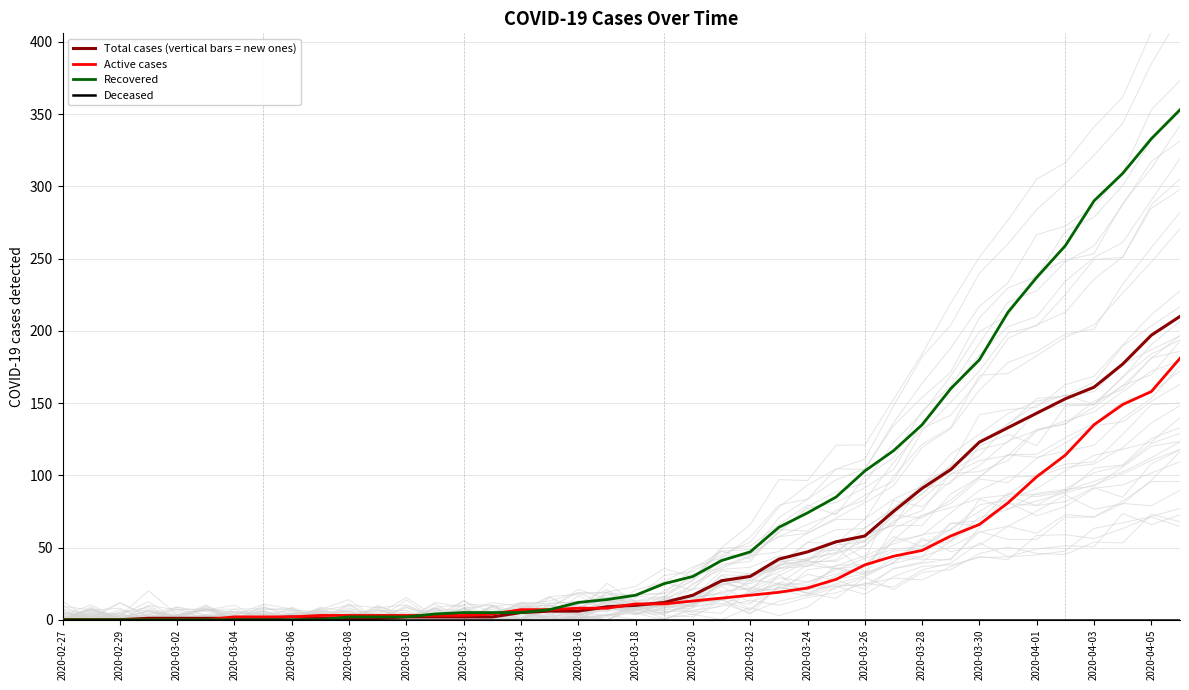

True or false: Deceased and Recovered intersect in this chart.

False